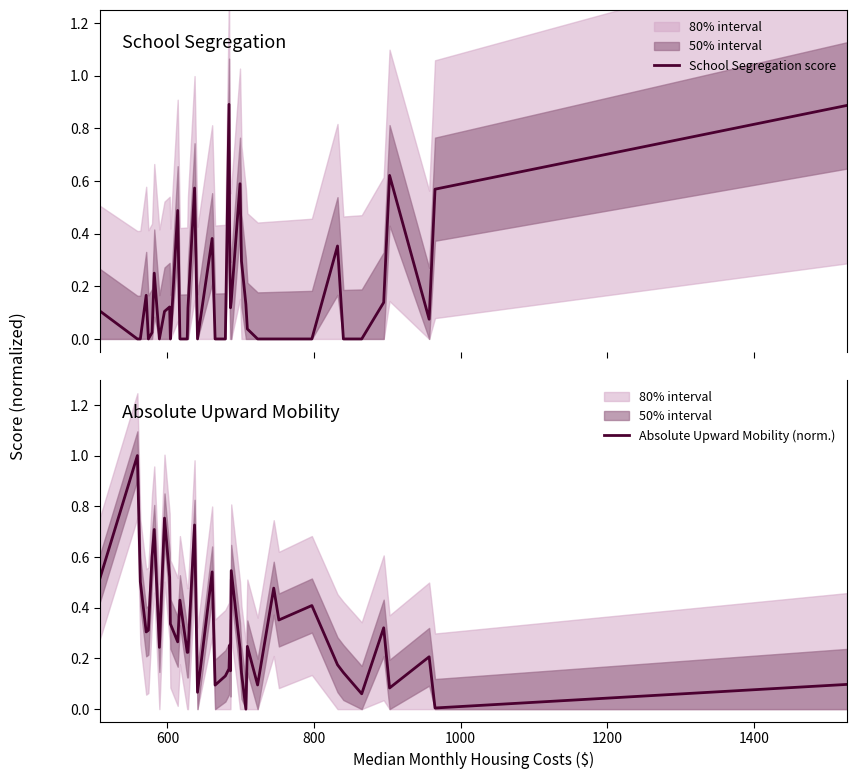

How many values in Absolute Upward Mobility (norm.) are above zero?

39